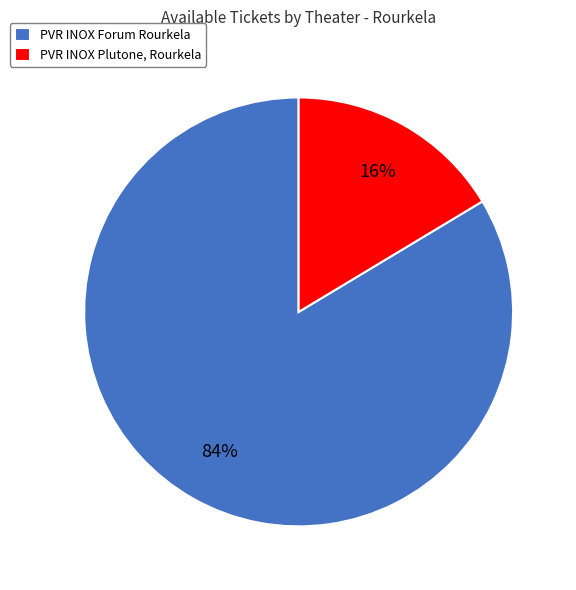

Which slice is the smallest?

PVR INOX Plutone, Rourkela